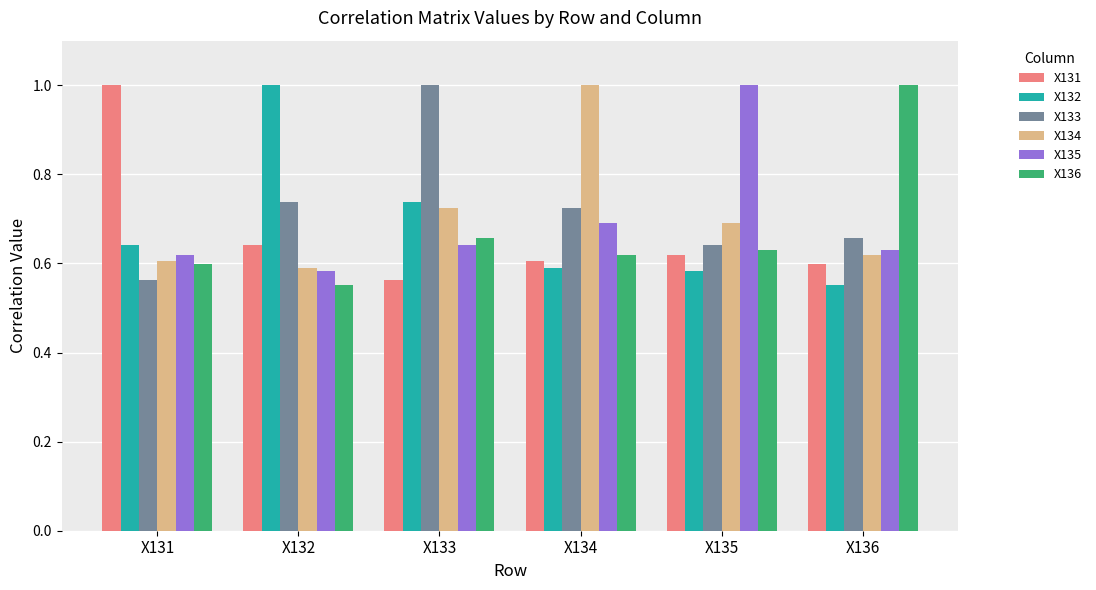

At which label does X131 reach its minimum?

X133